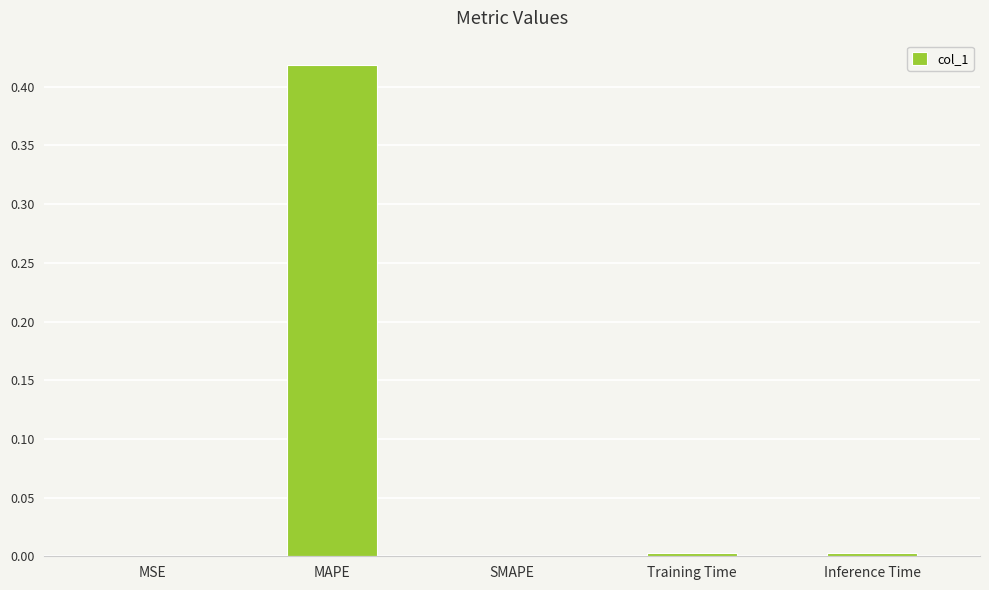

At which category does the chart reach its peak across all series?

MAPE